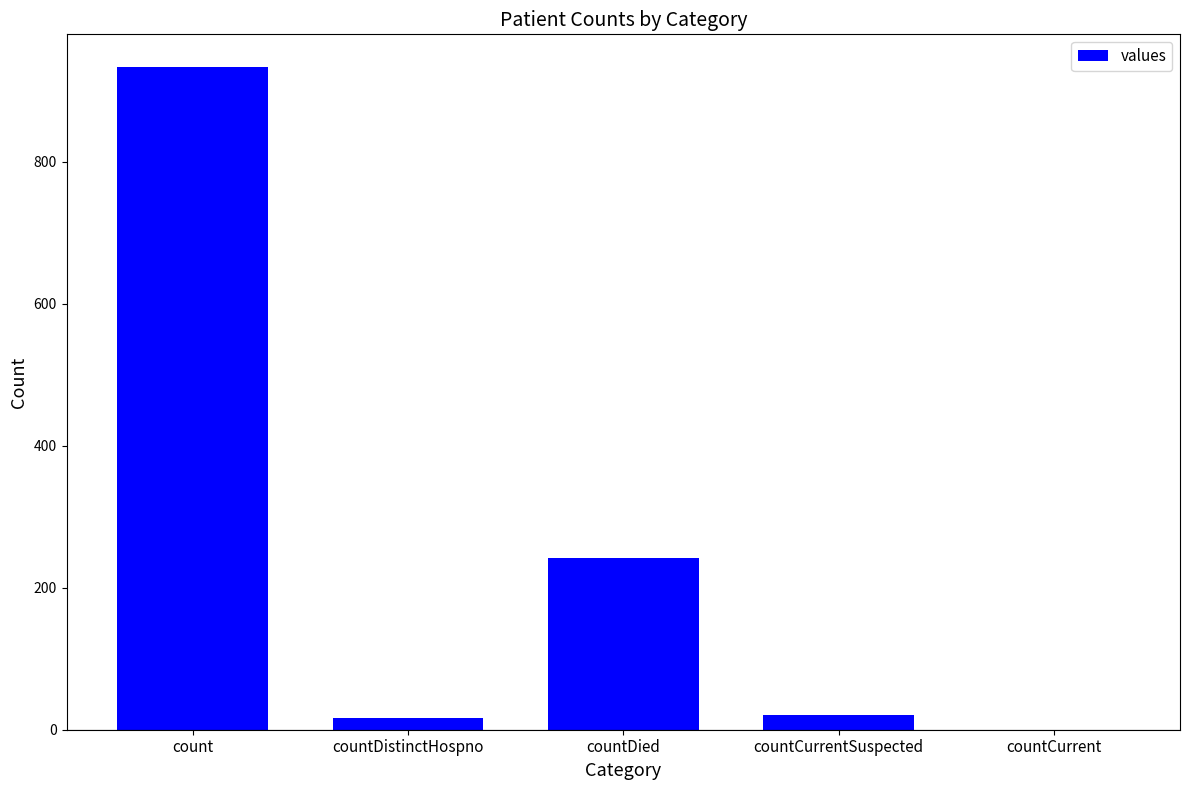

What is the greatest value displayed?

933